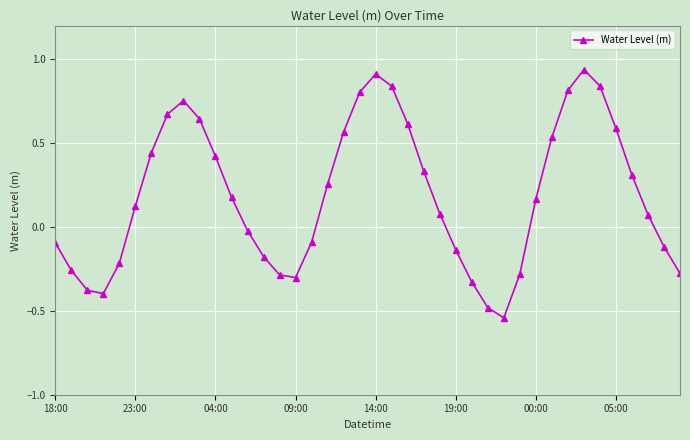

How many interior local valleys (lower than both neighbors) does the data have?

3